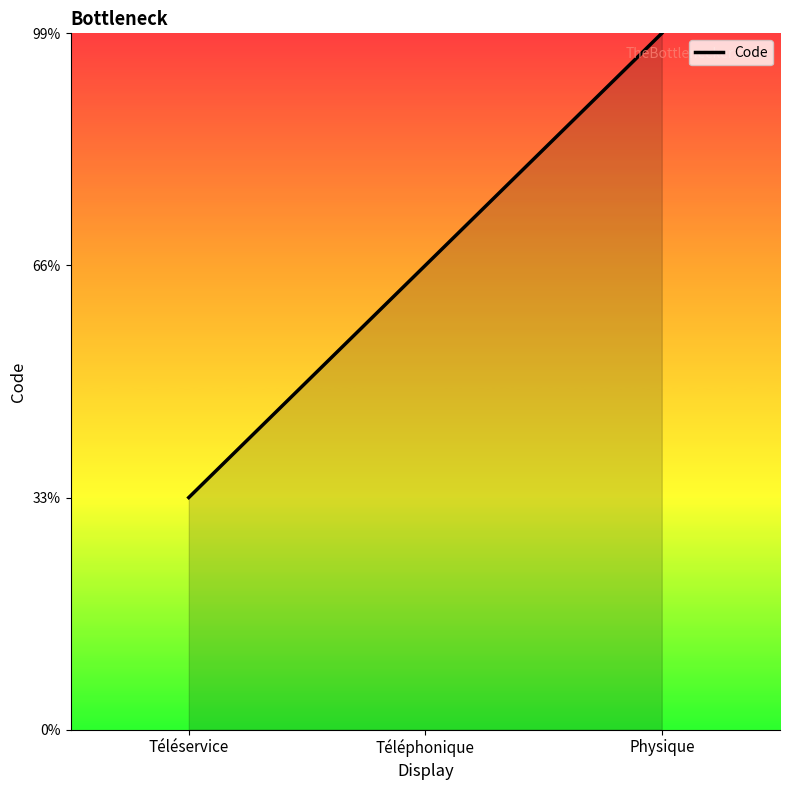

Reading right to left, list all the values displayed in this chart.

Physique=3	Téléphonique=2	Téléservice=1